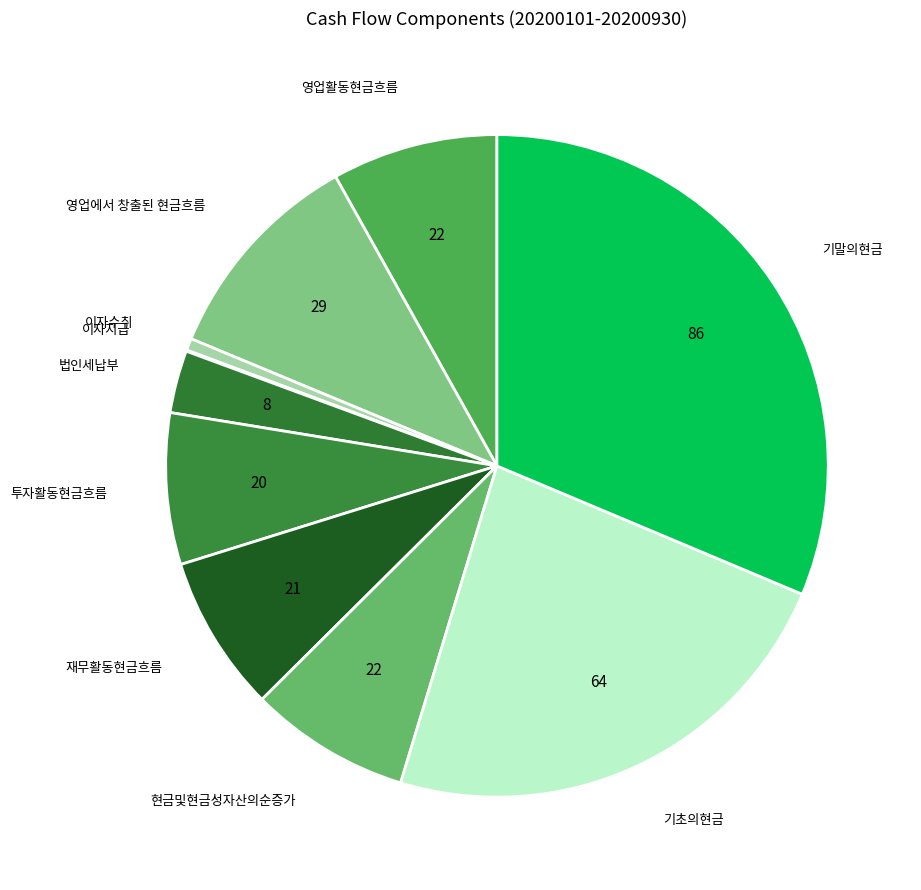

What is the smallest slice in the pie chart?

이자지급